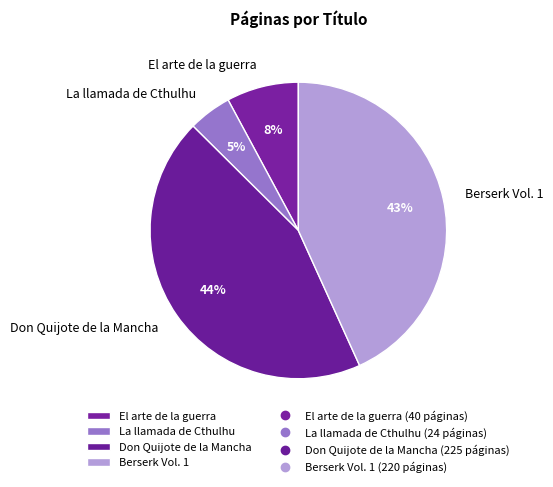

To the nearest percent, what is the difference between the largest and smallest slice percentages?

39%